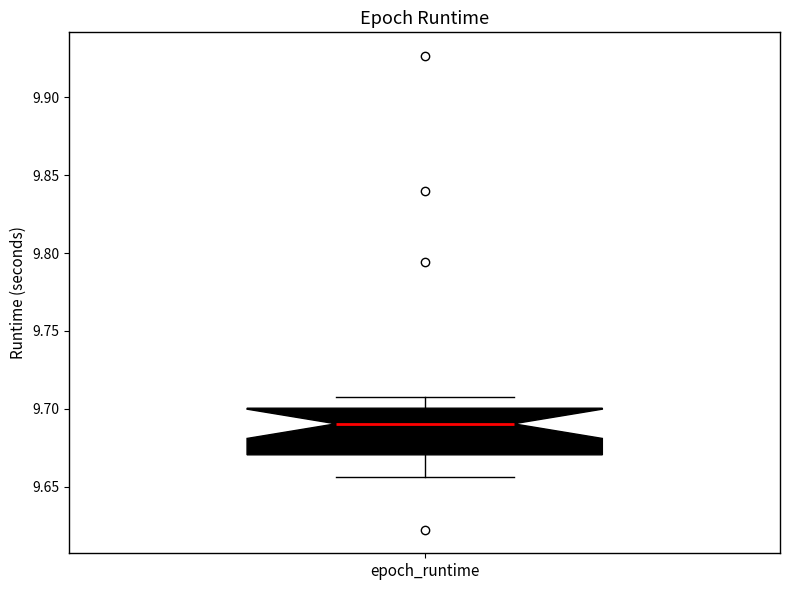

Read this box plot against the y-axis: the position of the median line, the range covered by the box, and the ends of both whiskers. The values are not printed on the chart, so give them approximately, as read against the axis.

median 9.690, box 9.670 to 9.700, whiskers 9.655 to 9.705